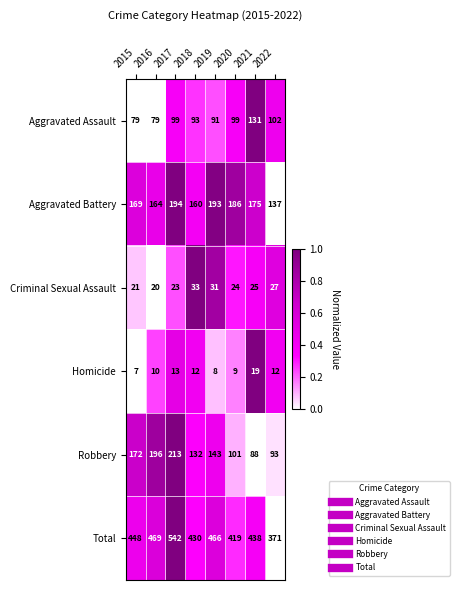

What is the spread (max minus min) of values at 2020?

410